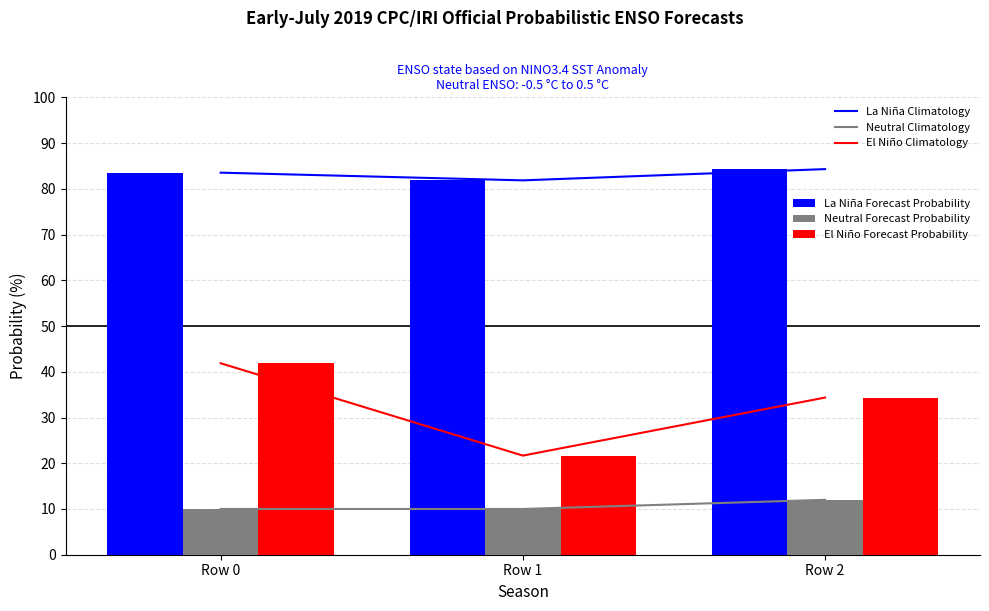

Which series has the largest range (max minus min)?

El Niño Climatology